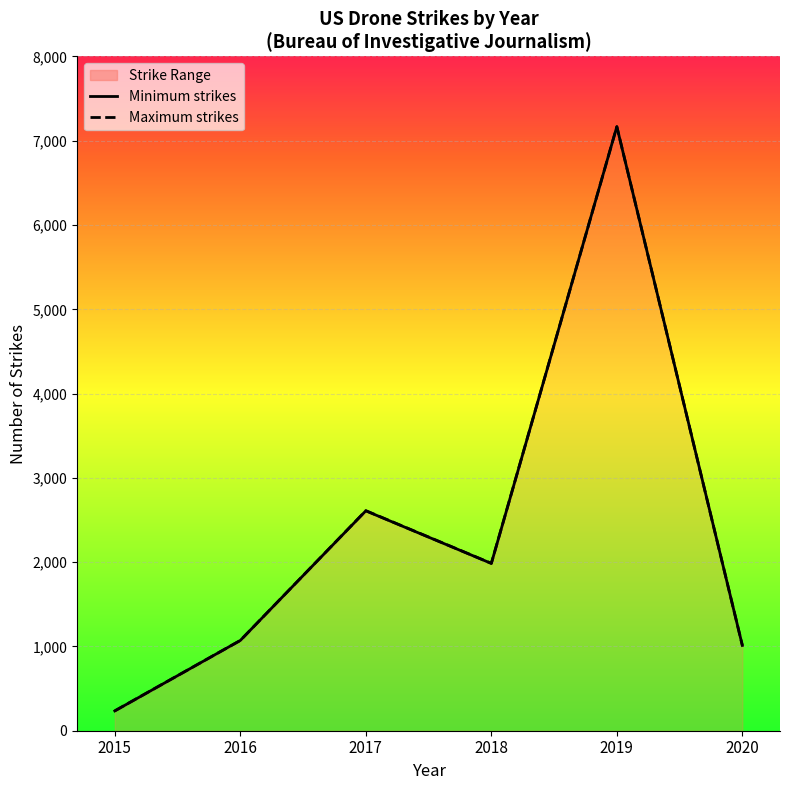

The value of Maximum strikes at 2020 is 1012. True or false?

True